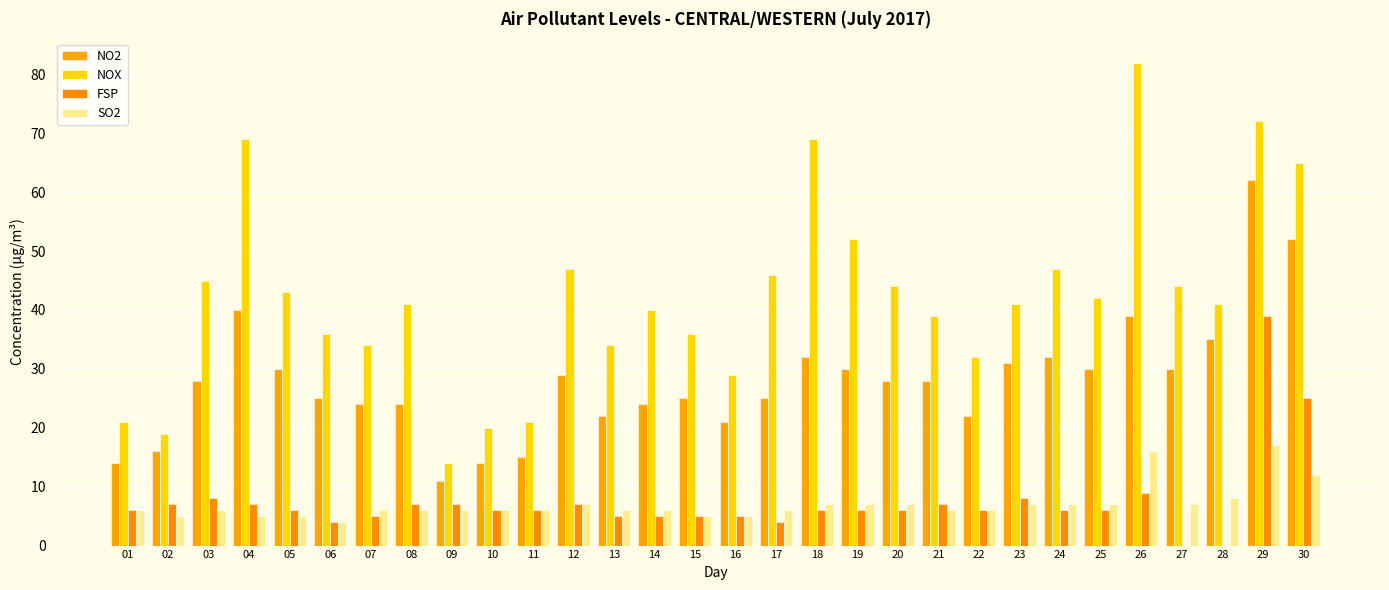

What is the difference between the maximum and minimum values in the NO2 series?

51